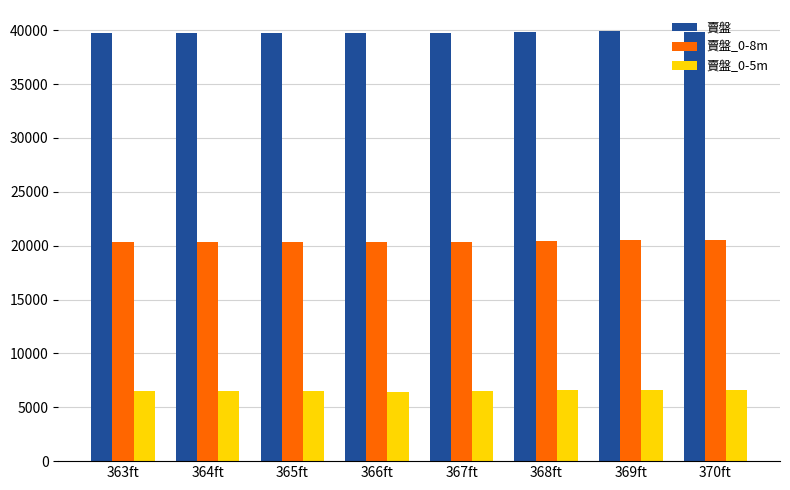

Is the value of 賣盤_0-8m at 363ft greater than the value of 賣盤_0-5m at 369ft?

Yes